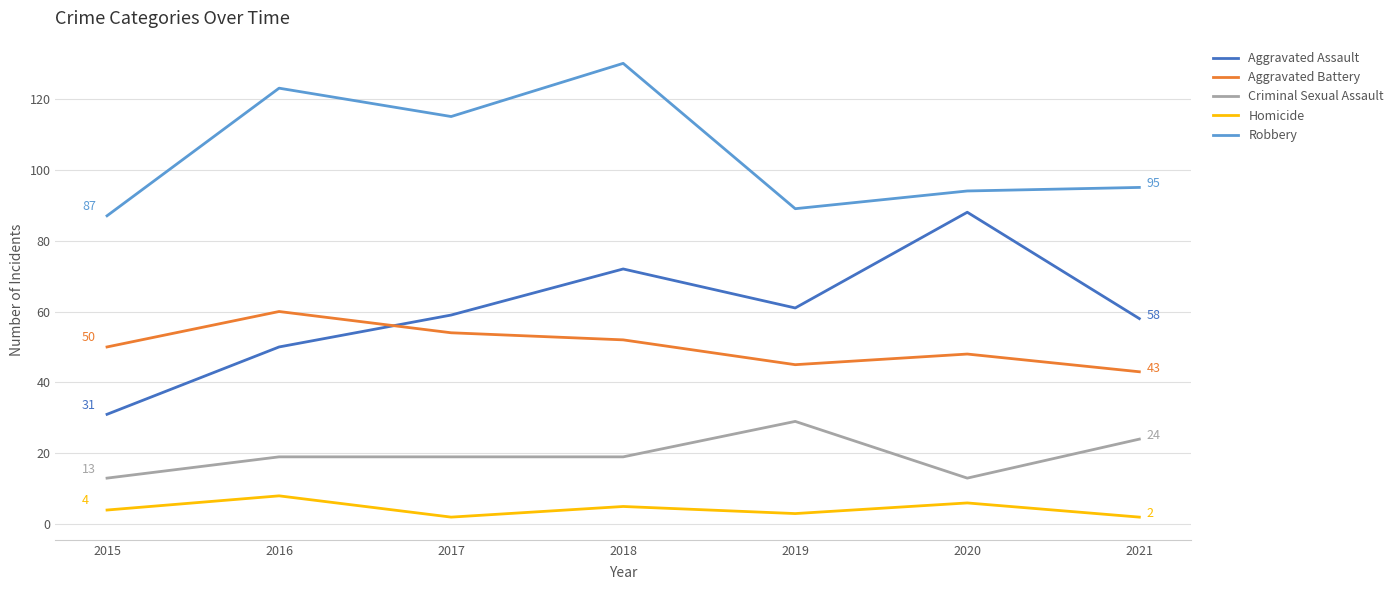

What are all the series names shown in the legend?

Aggravated Assault, Aggravated Battery, Criminal Sexual Assault, Homicide, Robbery